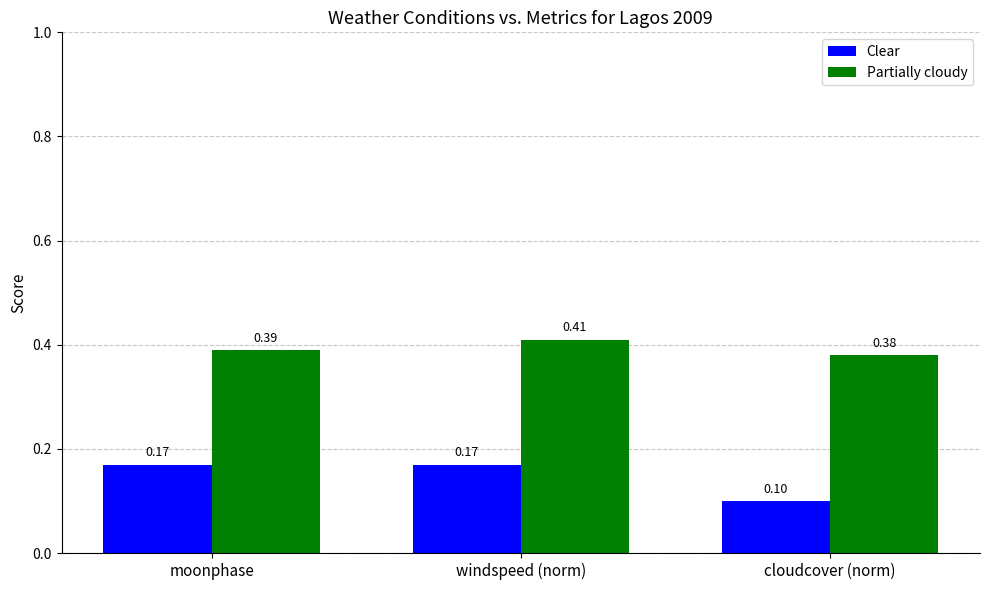

Which series has the largest range (max minus min)?

Clear